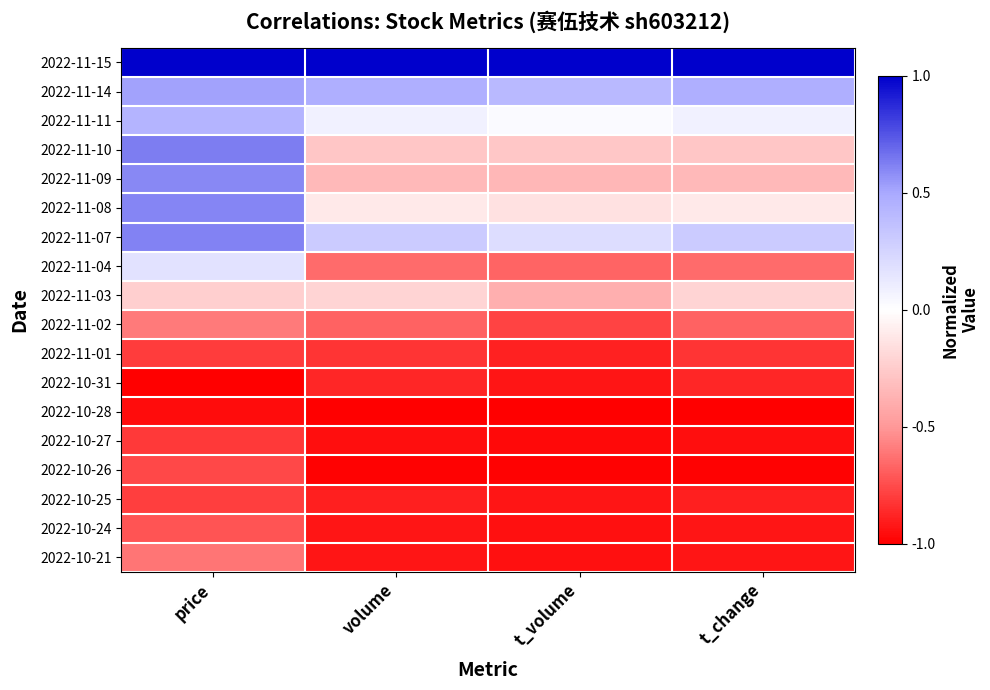

Reading left to right, transcribe all the data shown in this chart.

2022-11-15: price=1.0	volume=1.0	t_volume=1.0	t_change=1.0
2022-11-14: price=0.5	volume=0.5	t_volume=0.4	t_change=0.5
2022-11-11: price=0.4	volume=0.1	t_volume=0.0	t_change=0.1
2022-11-10: price=0.6	volume=-0.3	t_volume=-0.3	t_change=-0.3
2022-11-09: price=0.6	volume=-0.3	t_volume=-0.3	t_change=-0.3
2022-11-08: price=0.6	volume=-0.1	t_volume=-0.1	t_change=-0.1
2022-11-07: price=0.6	volume=0.3	t_volume=0.2	t_change=0.3
2022-11-04: price=0.2	volume=-0.6	t_volume=-0.7	t_change=-0.6
2022-11-03: price=-0.2	volume=-0.2	t_volume=-0.4	t_change=-0.2
2022-11-02: price=-0.6	volume=-0.7	t_volume=-0.8	t_change=-0.7
2022-11-01: price=-0.8	volume=-0.8	t_volume=-0.9	t_change=-0.8
2022-10-31: price=-1.0	volume=-0.9	t_volume=-0.9	t_change=-0.9
2022-10-28: price=-1.0	volume=-1.0	t_volume=-1.0	t_change=-1.0
2022-10-27: price=-0.8	volume=-1.0	t_volume=-1.0	t_change=-1.0
2022-10-26: price=-0.8	volume=-1.0	t_volume=-1.0	t_change=-1.0
2022-10-25: price=-0.8	volume=-0.9	t_volume=-0.9	t_change=-0.9
2022-10-24: price=-0.7	volume=-0.9	t_volume=-0.9	t_change=-0.9
2022-10-21: price=-0.6	volume=-0.9	t_volume=-0.9	t_change=-0.9